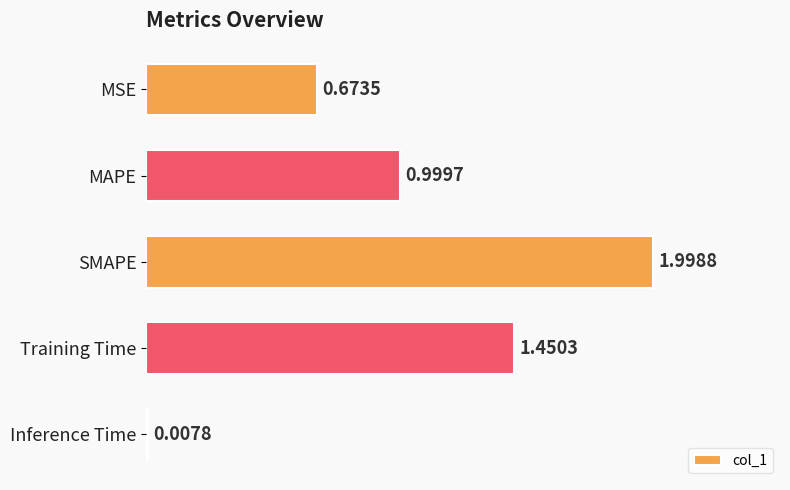

Rank the categories by value from highest to lowest.

SMAPE, Training Time, MAPE, MSE, Inference Time